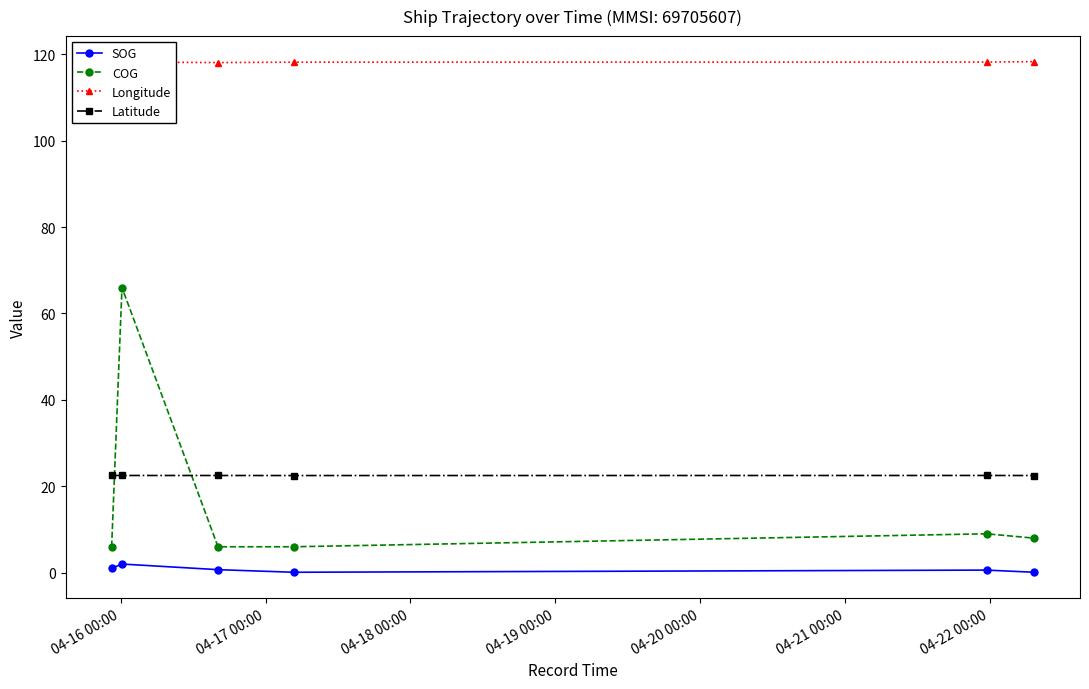

What is the lowest value of the Latitude series?

22.5